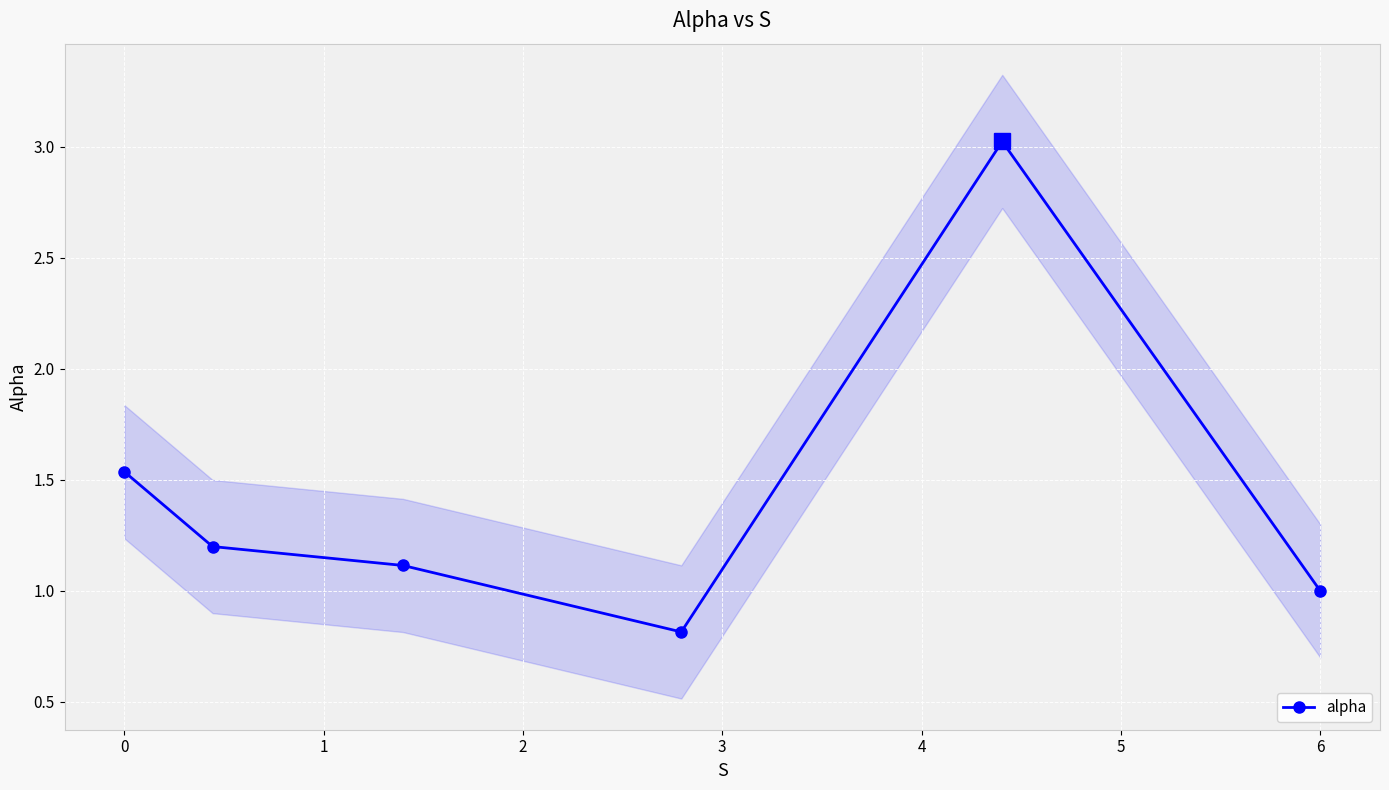

How many interior local peaks (higher than both neighbors) does the data have?

1